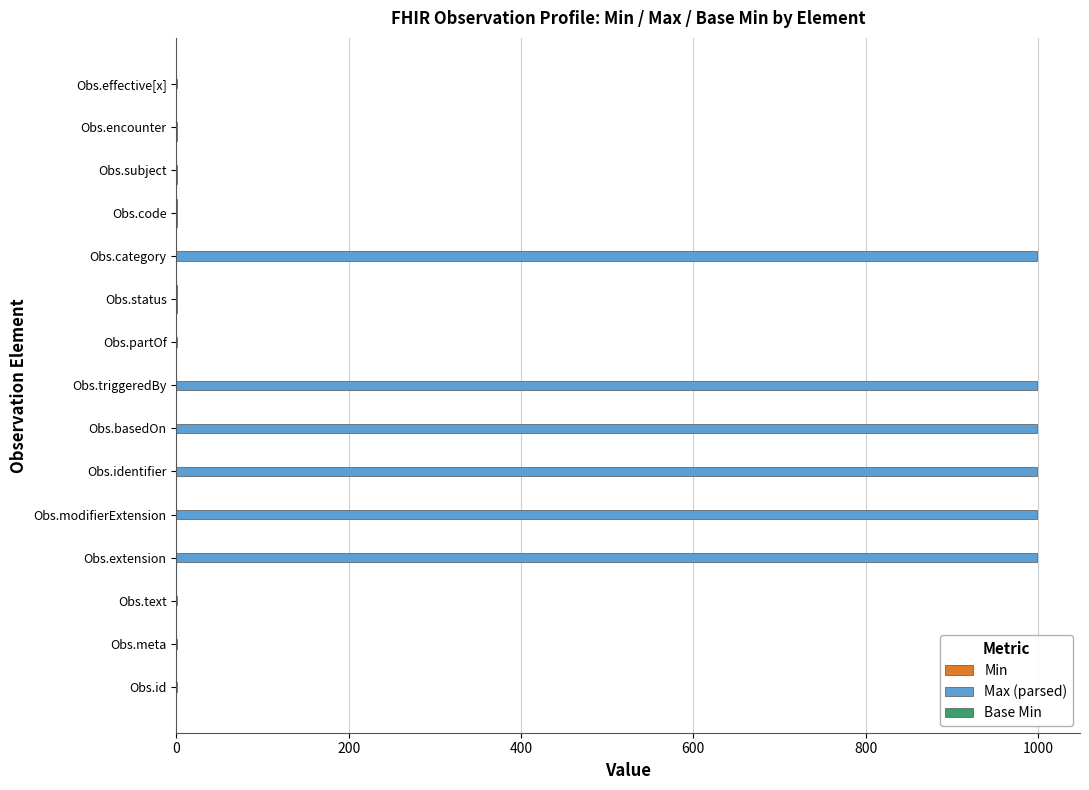

What is the sum of all Max (parsed) values?

6003